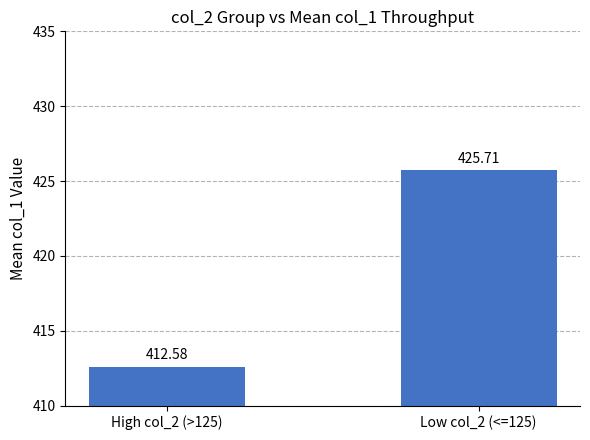

The chart shows a value of 425.7 at Low col_2 (<=125). True or false?

True